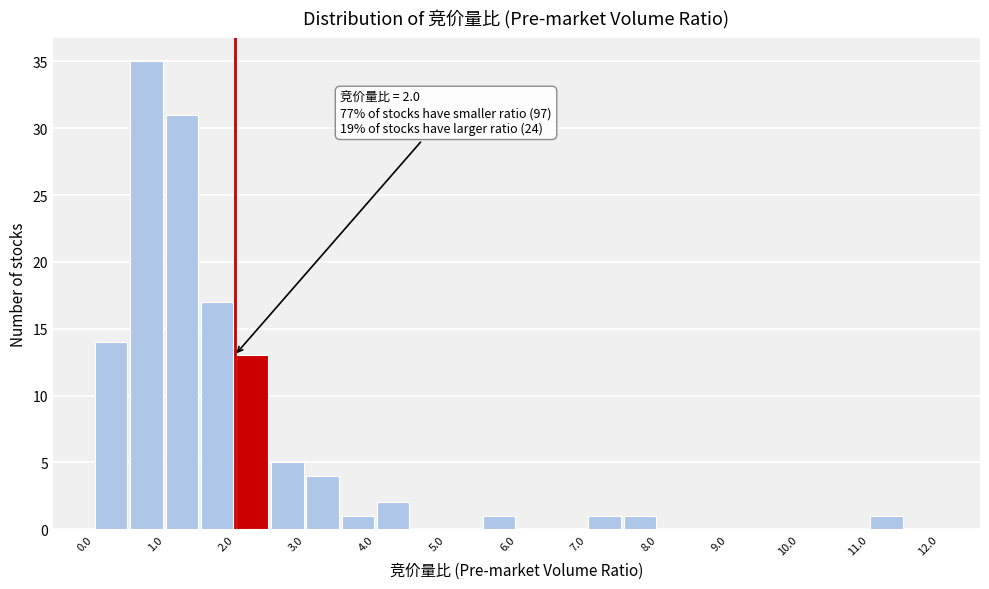

Which range on the x-axis has the tallest bar?

0.5 to 1.0